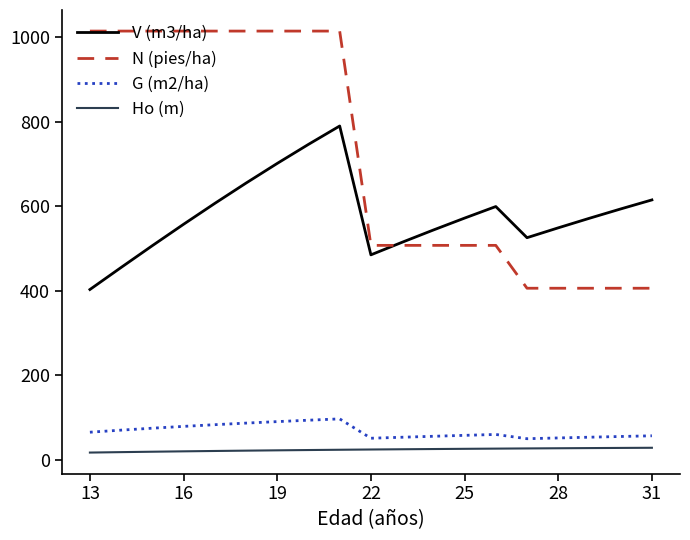

Which series has the widest spread of values?

N (pies/ha)